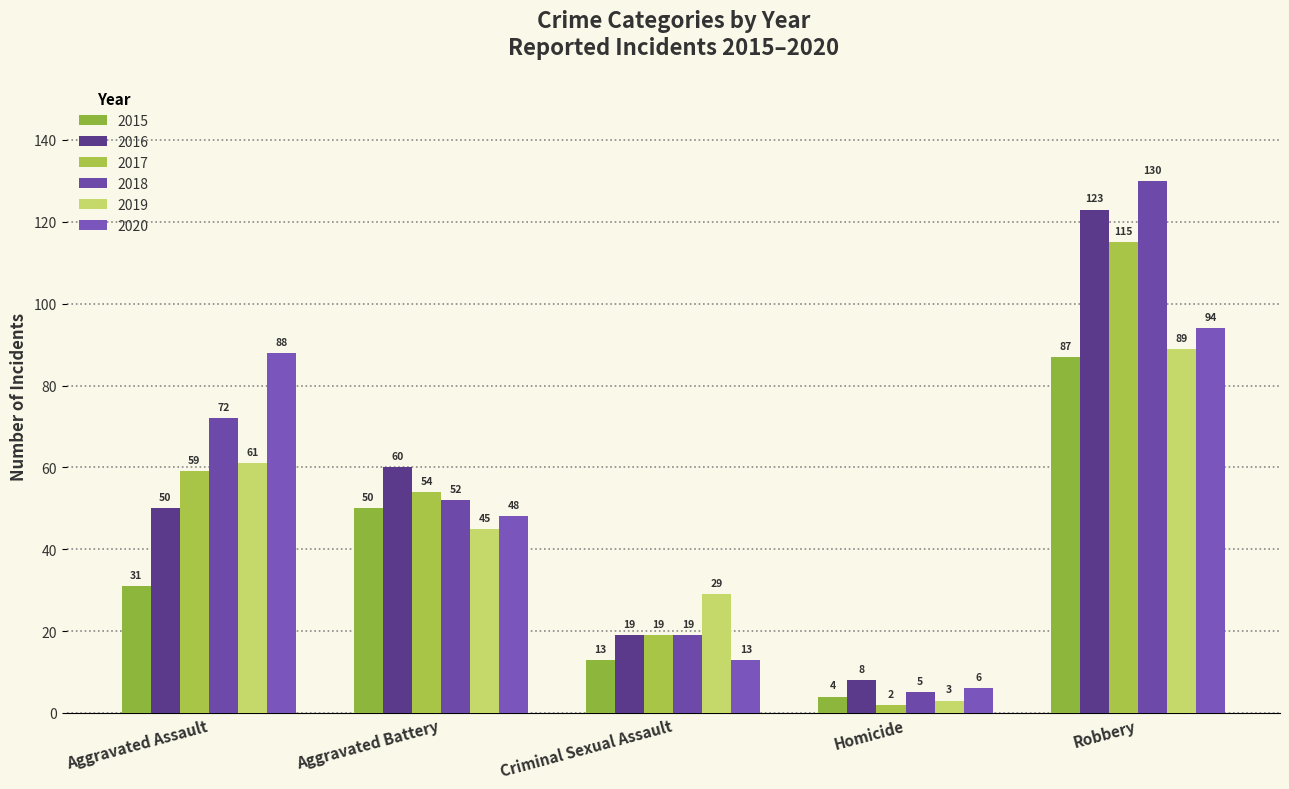

How many groups of bars are there?

5